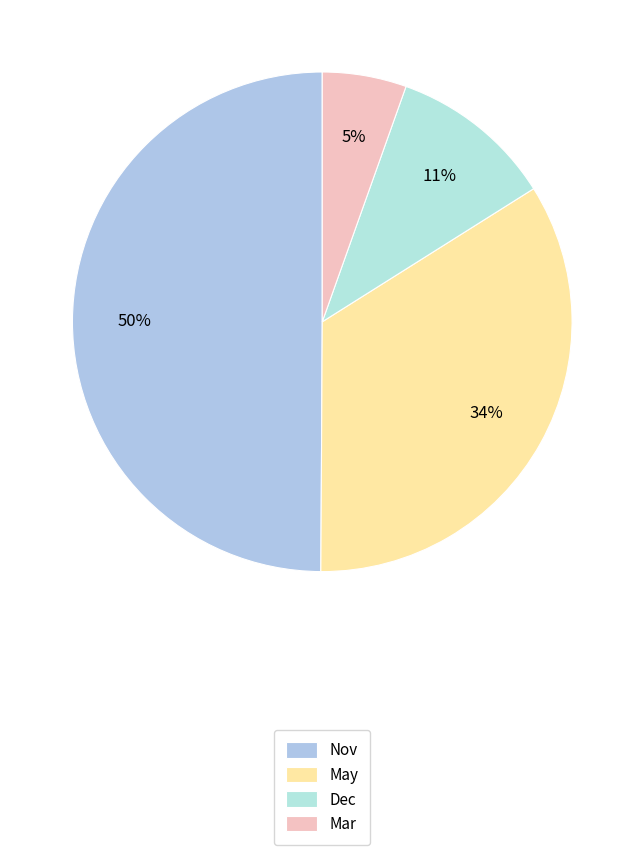

Which slice is the smallest?

Mar